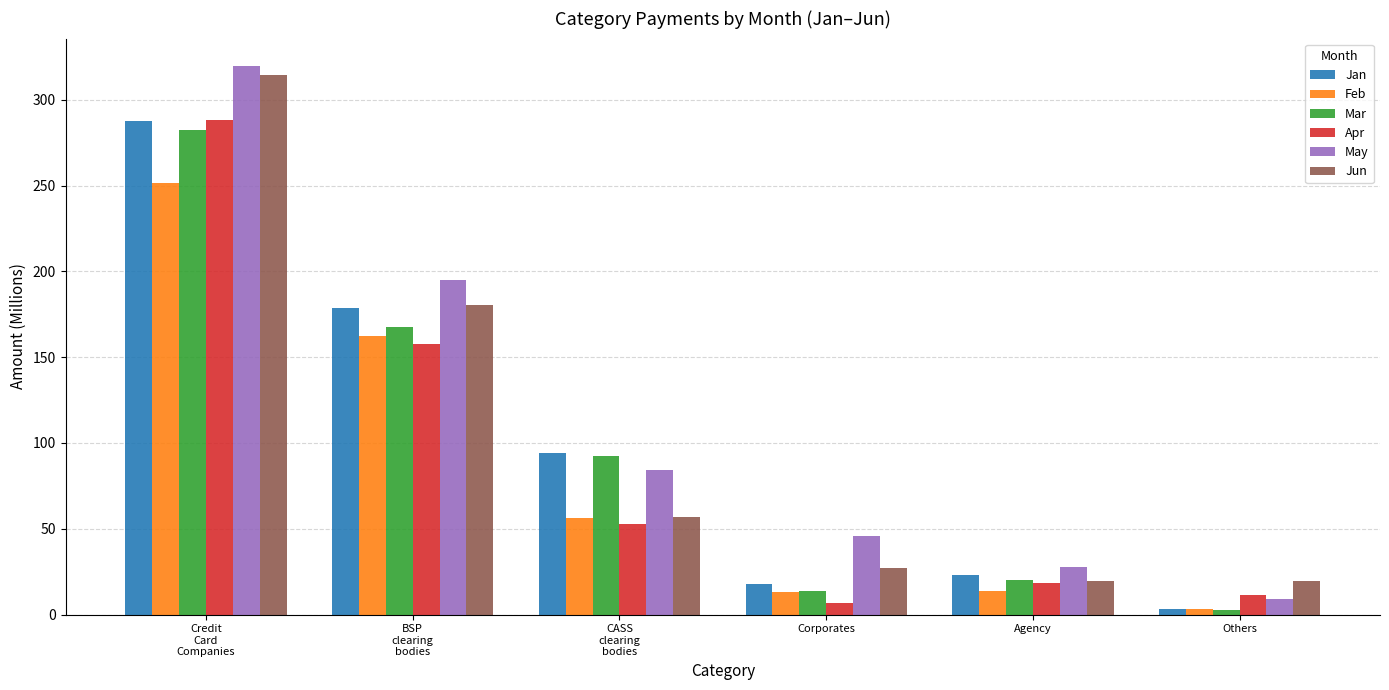

What is the greatest value displayed?

319.7